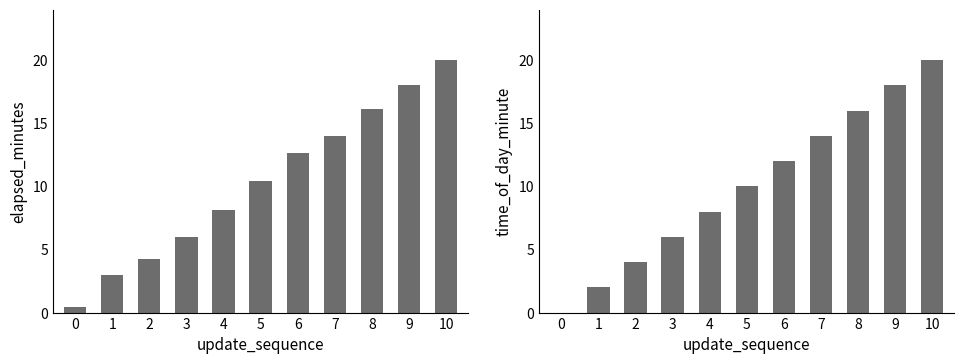

What is the value of the elapsed_minutes bar at the 4th from the left?

6.0